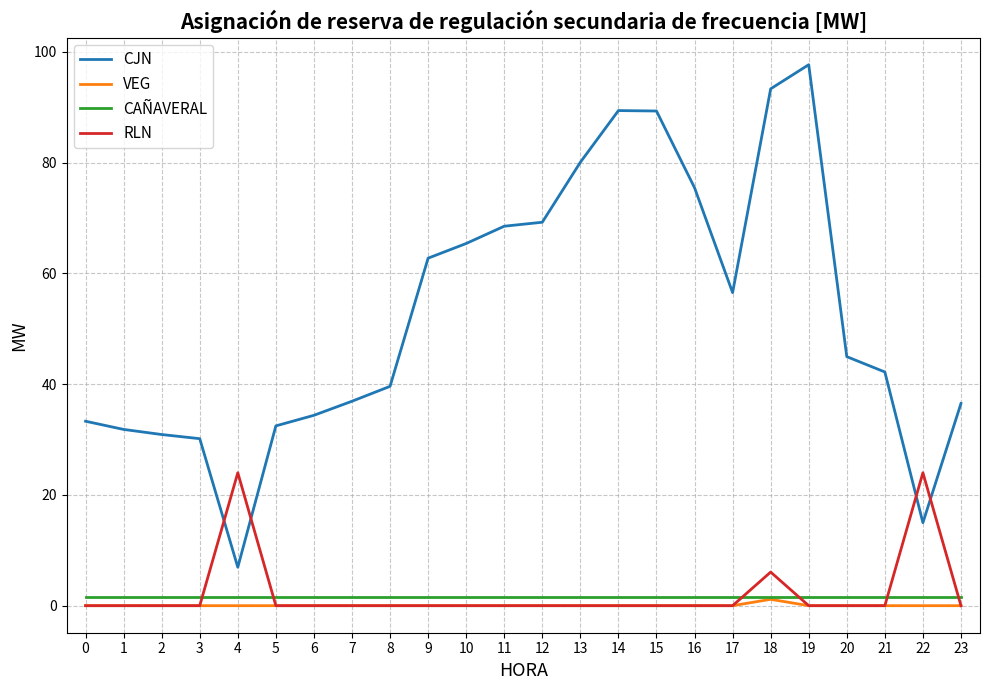

True or false: CJN and CAÑAVERAL intersect in this chart.

False